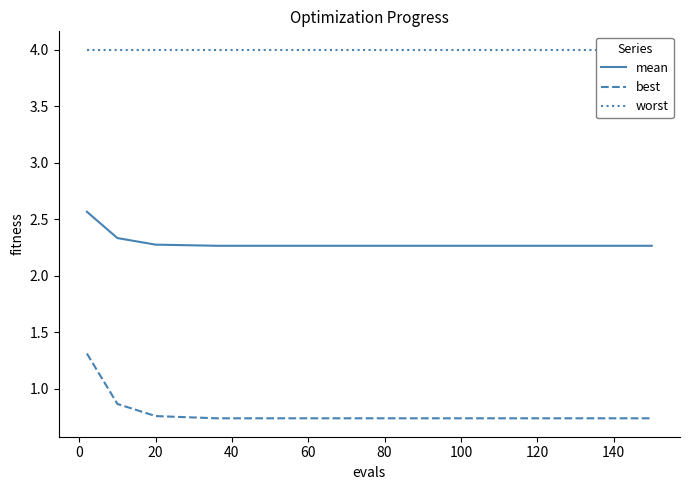

True or false: best and mean cross at least once.

False